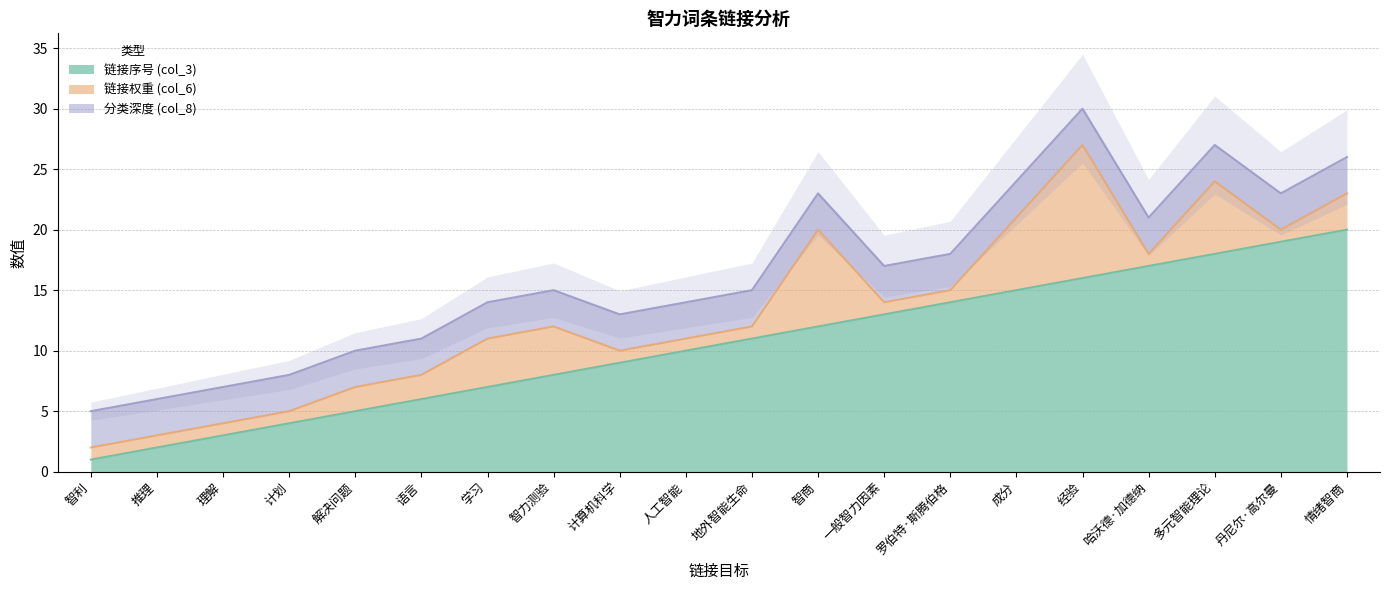

The 链接序号 (col_3) series shows 5 at 解决问题. True or false?

True